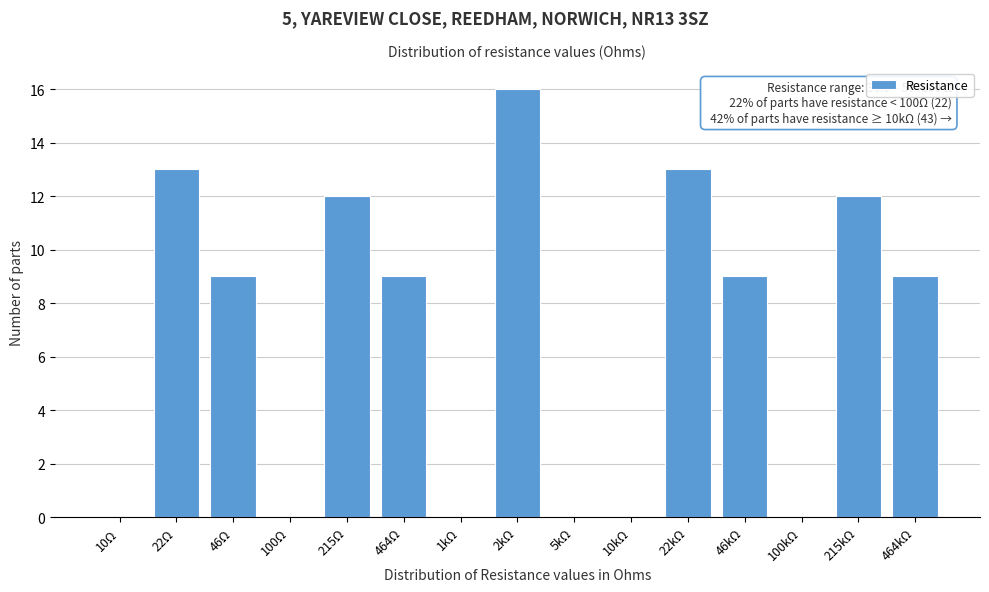

Reading left to right, what are all the values shown in this chart?

10Ω=0	22Ω=13	46Ω=9	100Ω=0	215Ω=12	464Ω=9	1kΩ=0	2kΩ=16	5kΩ=0	10kΩ=0	22kΩ=13	46kΩ=9	100kΩ=0	215kΩ=12	464kΩ=9